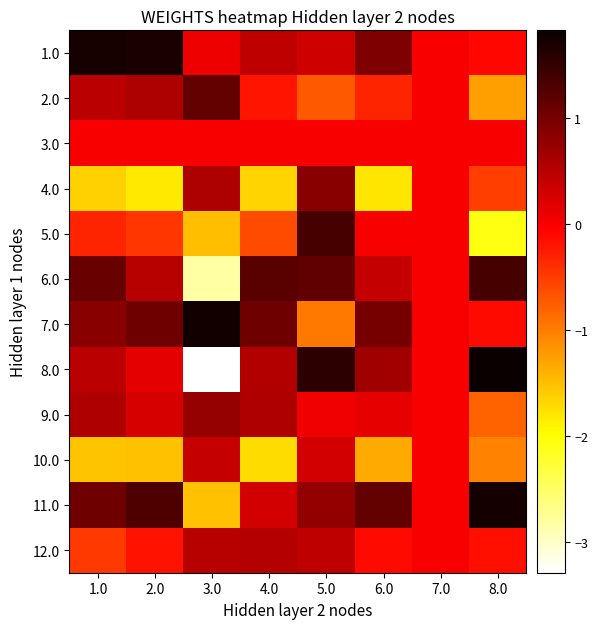

Reading left to right, list all the values displayed in this chart.

1.0: 1.0=1.7	2.0=1.7	3.0=0.1	4.0=0.4	5.0=0.3	6.0=0.9	7.0=0.0	8.0=-0.1
2.0: 1.0=0.5	2.0=0.6	3.0=1.1	4.0=-0.2	5.0=-0.7	6.0=-0.3	7.0=0.0	8.0=-1.2
3.0: 1.0=0.0	2.0=0.0	3.0=0.0	4.0=0.0	5.0=0.0	6.0=0.0	7.0=0.0	8.0=0.0
4.0: 1.0=-1.6	2.0=-1.8	3.0=0.6	4.0=-1.7	5.0=0.9	6.0=-1.8	7.0=0.0	8.0=-0.5
5.0: 1.0=-0.3	2.0=-0.5	3.0=-1.5	4.0=-0.6	5.0=1.4	6.0=0.0	7.0=0.0	8.0=-2.1
6.0: 1.0=1.1	2.0=0.5	3.0=-2.8	4.0=1.2	5.0=1.2	6.0=0.4	7.0=0.0	8.0=1.4
7.0: 1.0=0.9	2.0=1.1	3.0=1.8	4.0=1.1	5.0=-1.0	6.0=1.0	7.0=0.0	8.0=-0.1
8.0: 1.0=0.5	2.0=0.2	3.0=-3.3	4.0=0.5	5.0=1.6	6.0=0.7	7.0=0.0	8.0=1.8
9.0: 1.0=0.6	2.0=0.3	3.0=0.8	4.0=0.6	5.0=0.1	6.0=0.1	7.0=0.0	8.0=-0.8
10.0: 1.0=-1.5	2.0=-1.5	3.0=0.4	4.0=-1.7	5.0=0.3	6.0=-1.3	7.0=0.0	8.0=-1.0
11.0: 1.0=1.1	2.0=1.3	3.0=-1.5	4.0=0.3	5.0=0.8	6.0=1.1	7.0=0.0	8.0=1.7
12.0: 1.0=-0.5	2.0=-0.2	3.0=0.5	4.0=0.5	5.0=0.4	6.0=-0.1	7.0=0.0	8.0=-0.2